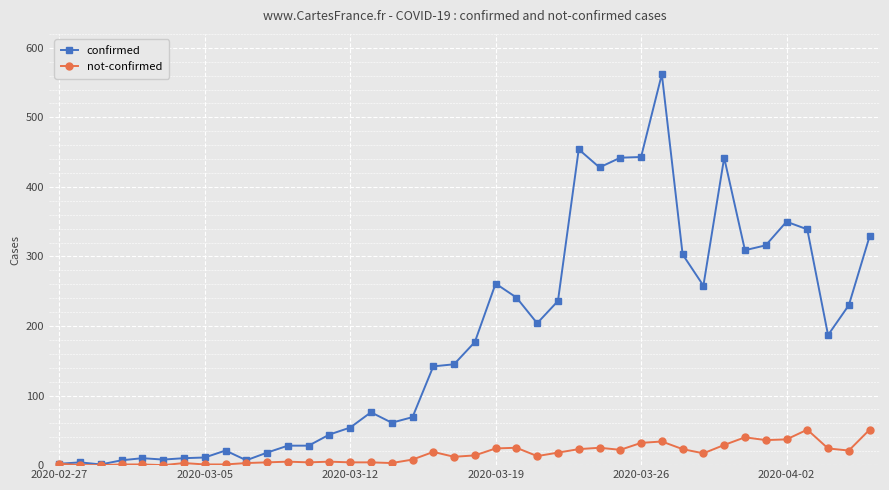

True or false: not-confirmed has more than 2 interior local peaks.

True